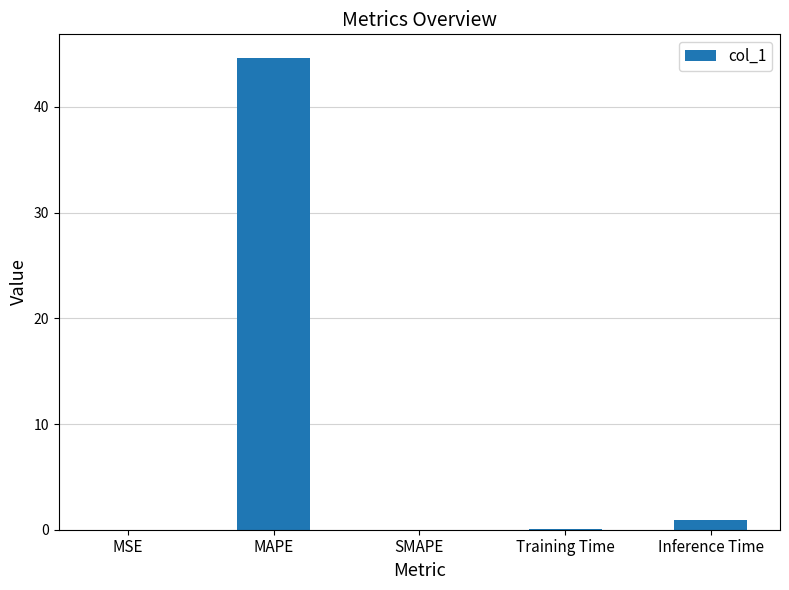

What is the sum of all values?

45.6